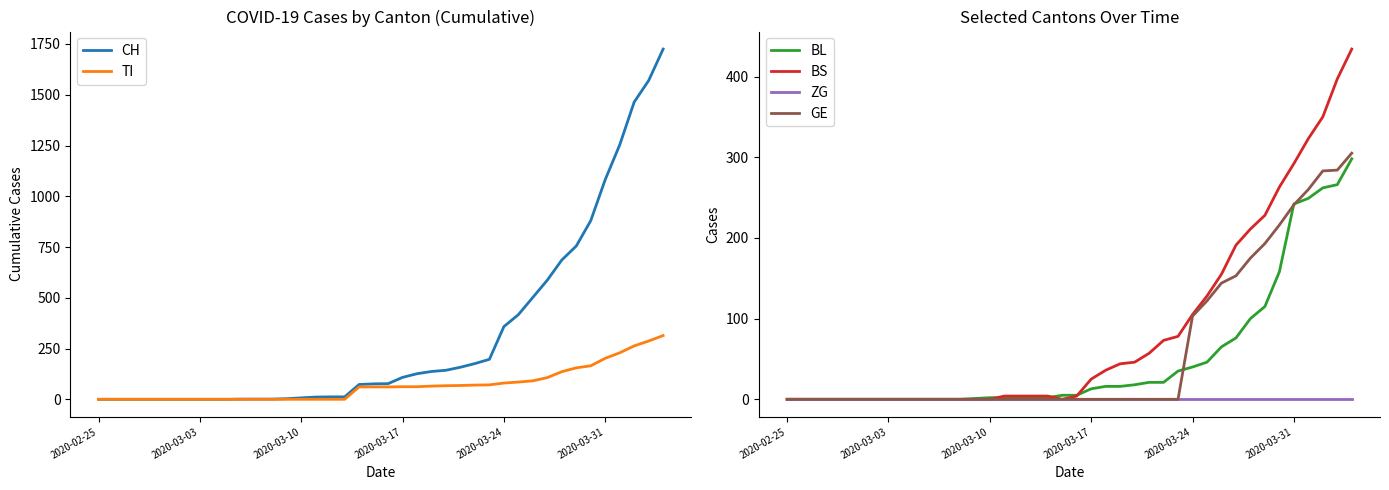

True or false: ZG has more than 2 interior local peaks.

False